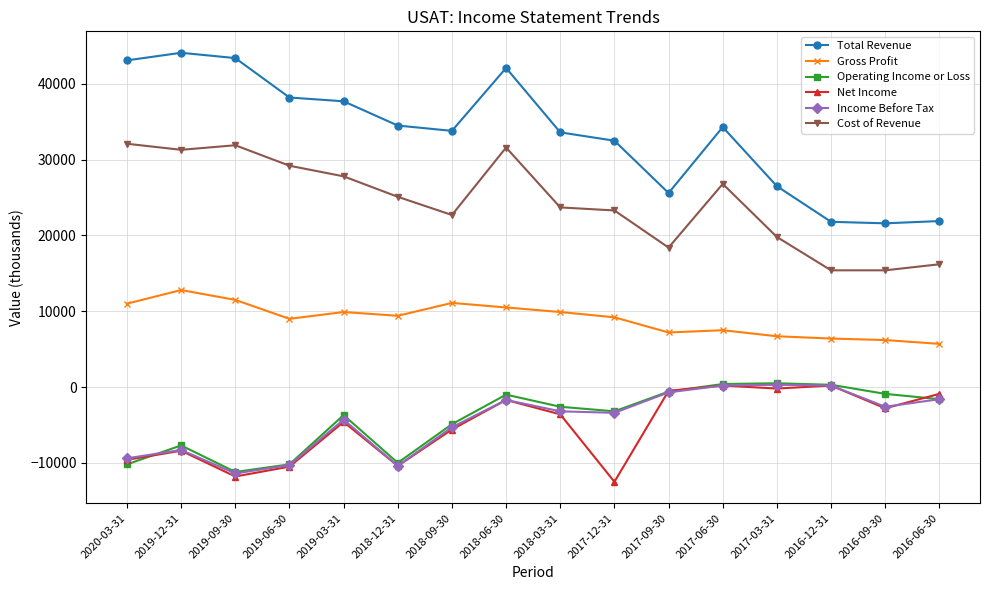

What is the sum of all Total Revenue values?

534700